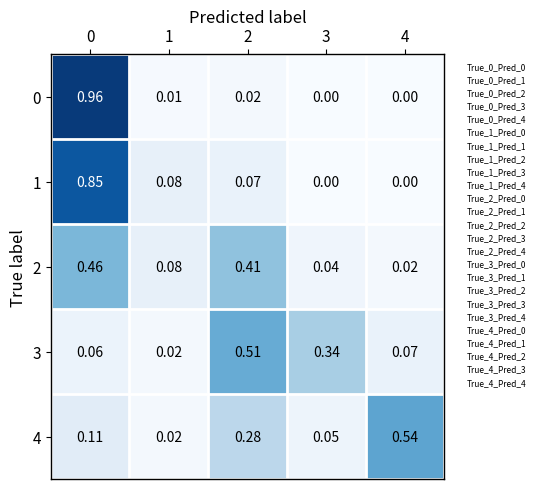

What is the total value across all series at 2?

1.3